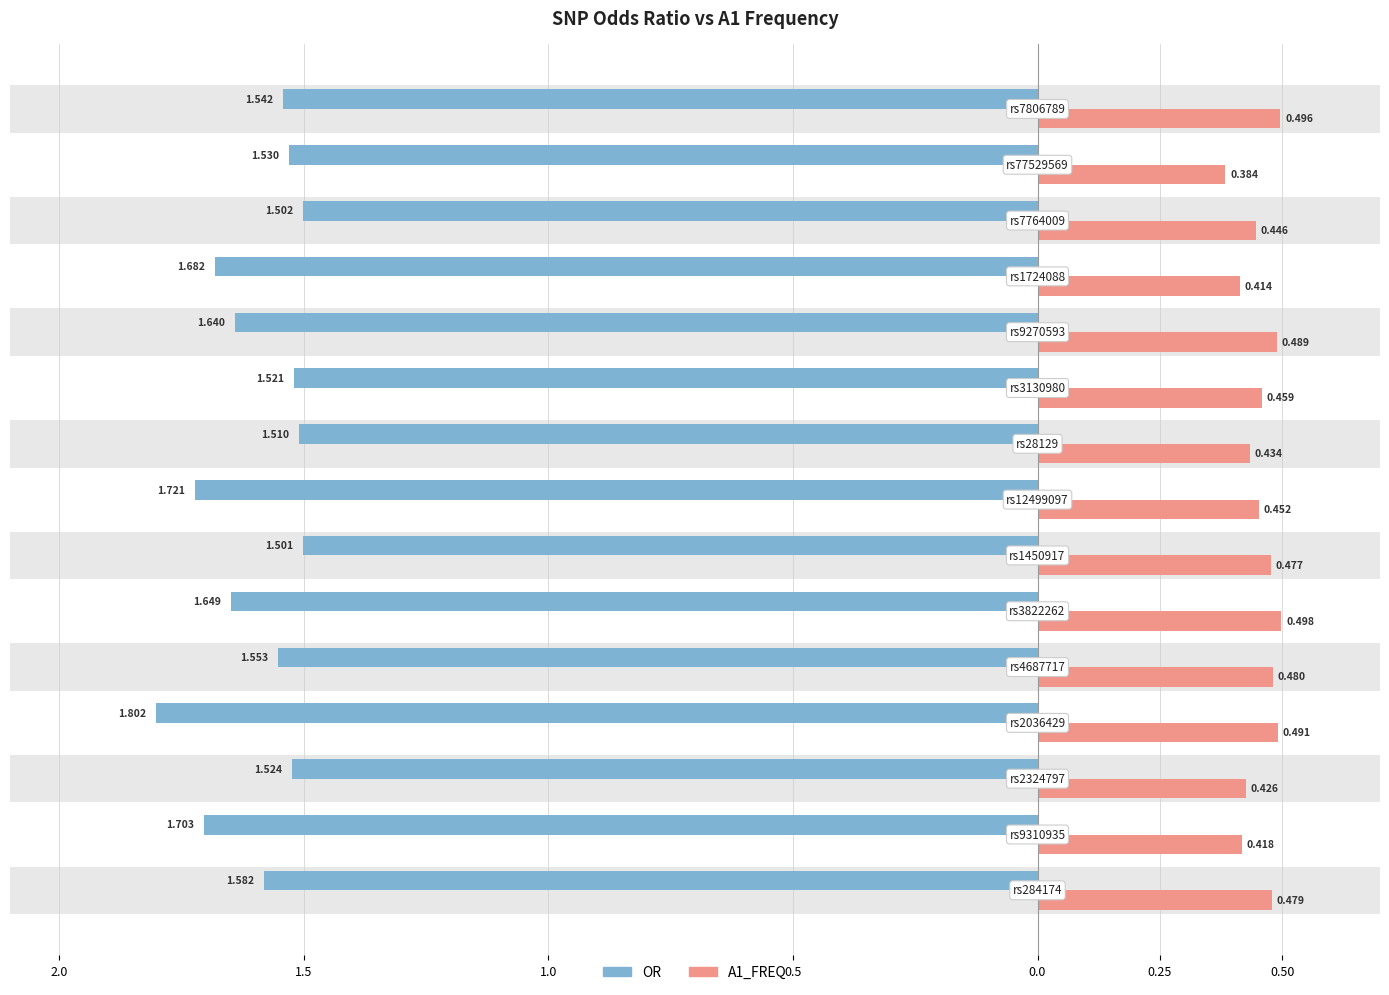

What is the difference between the maximum and minimum values in the A1_FREQ series?

0.1